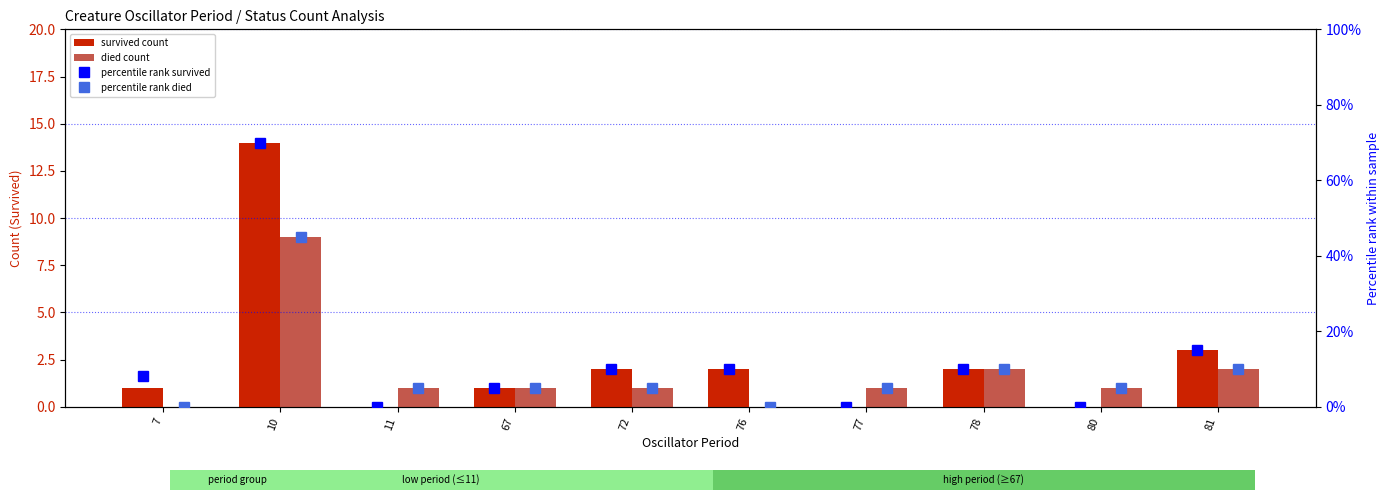

How many categories are shown in the chart?

10